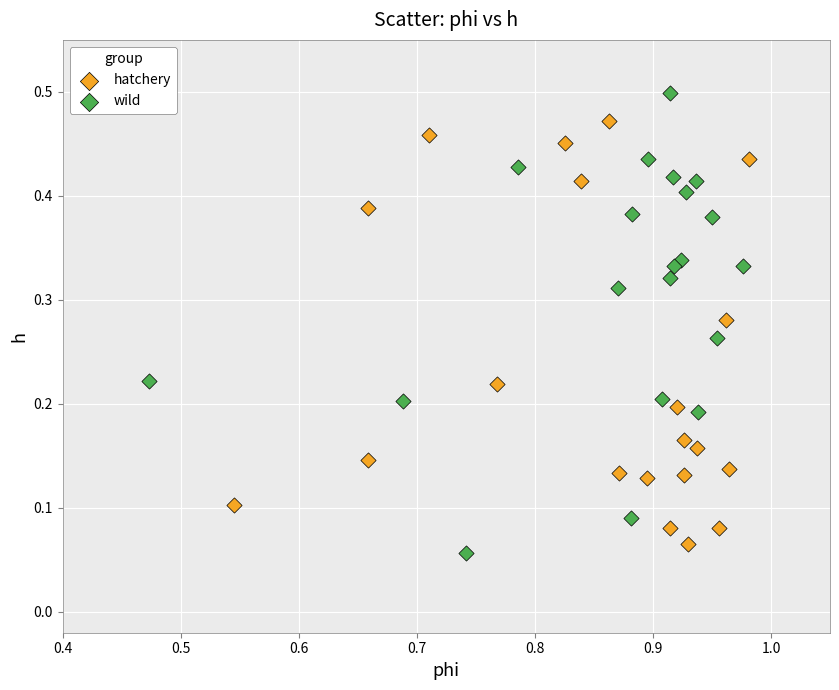

Which series has the widest spread of Y values?

wild